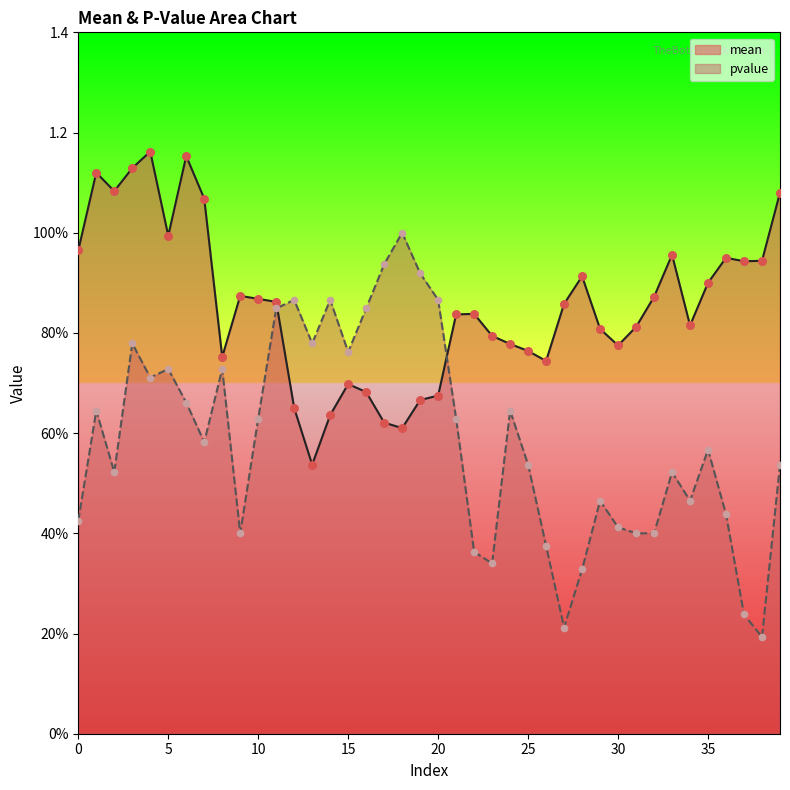

At how many categories does at least one series exceed 0?

40